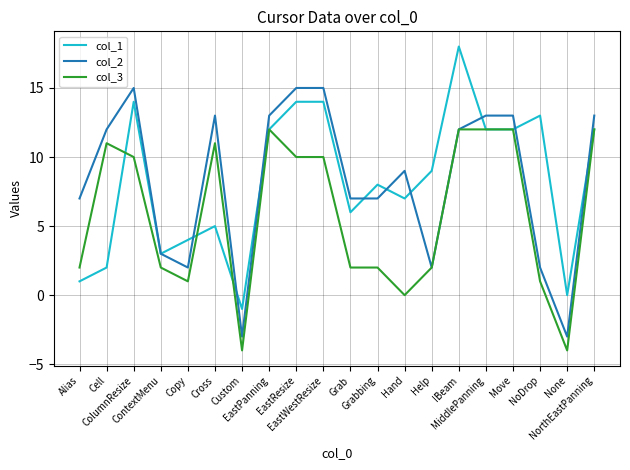

What is the difference between the maximum and minimum values in the col_2 series?

18